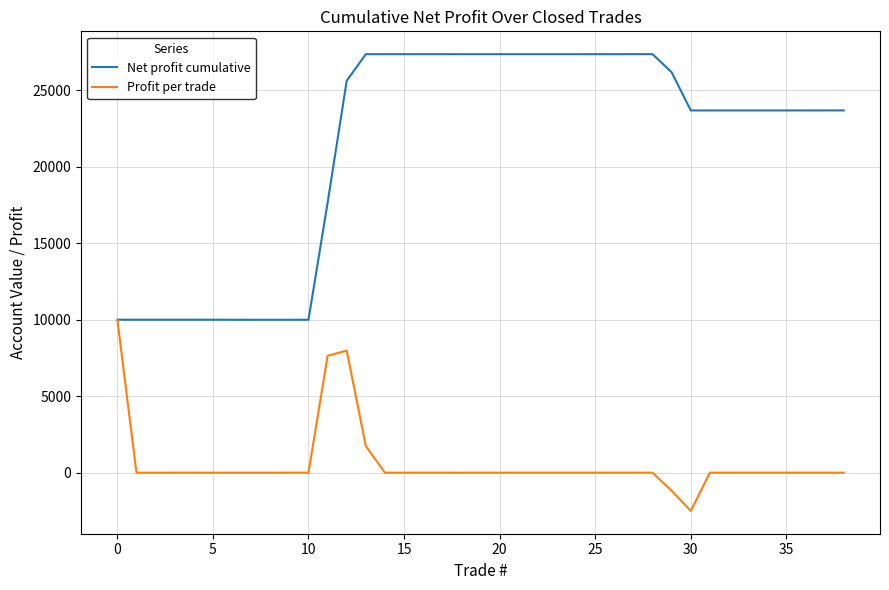

Which series has the largest total across all categories?

Net profit cumulative